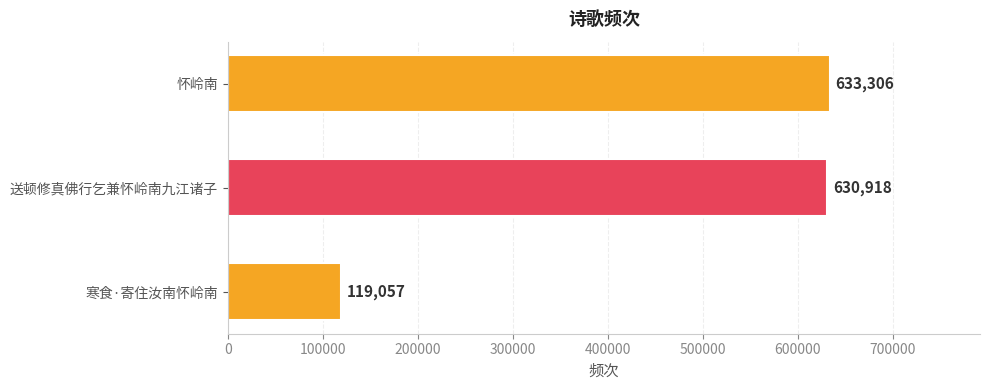

How many bars are there in total?

3